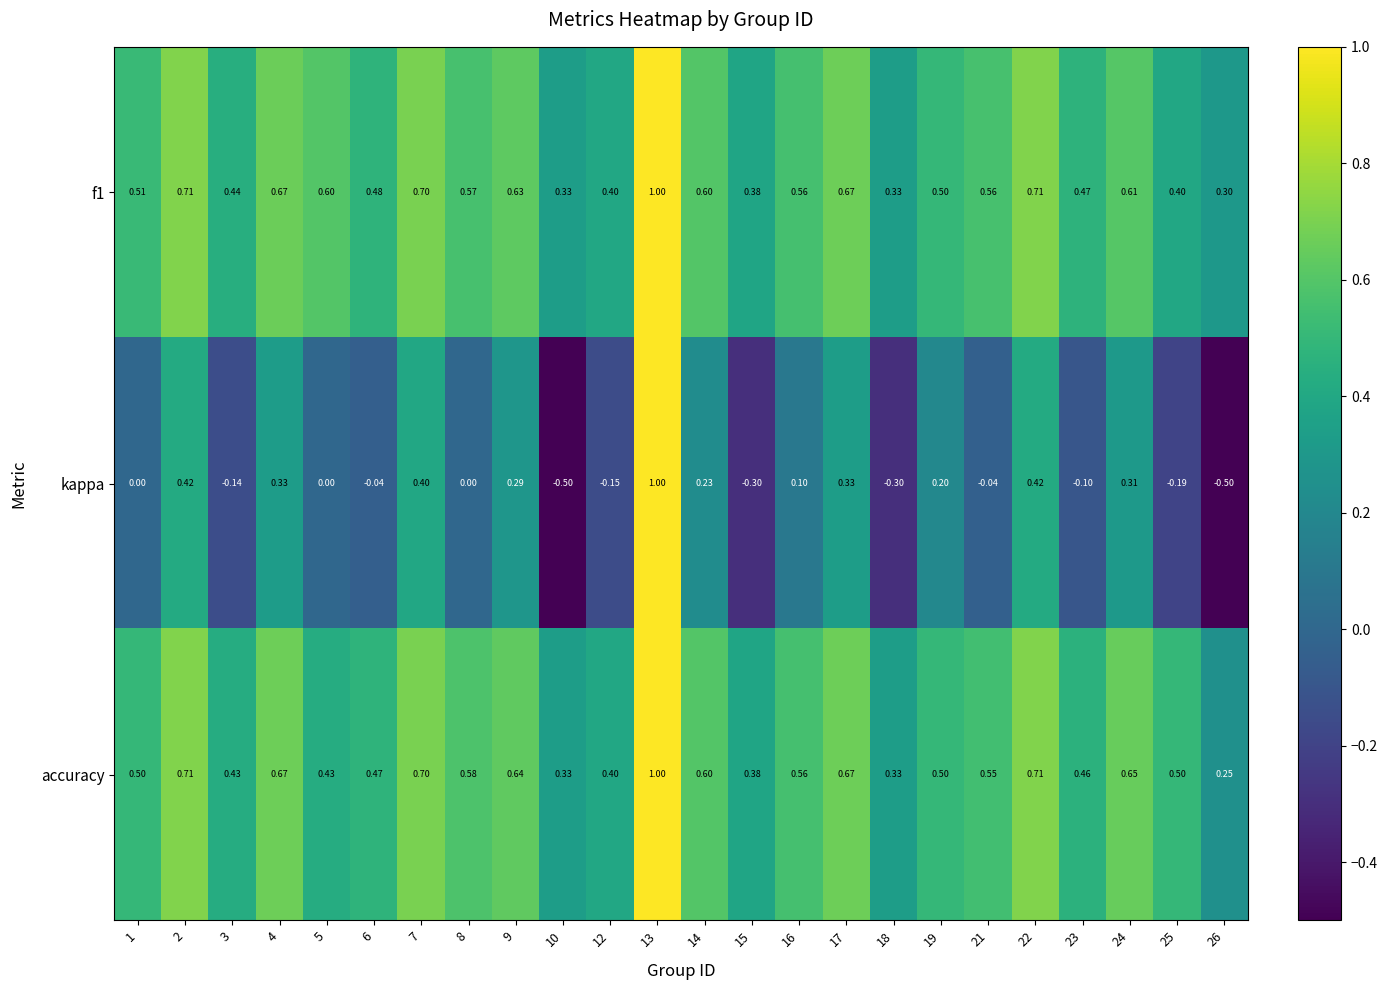

Is the value of kappa at 17 greater than the value of f1 at 23?

No